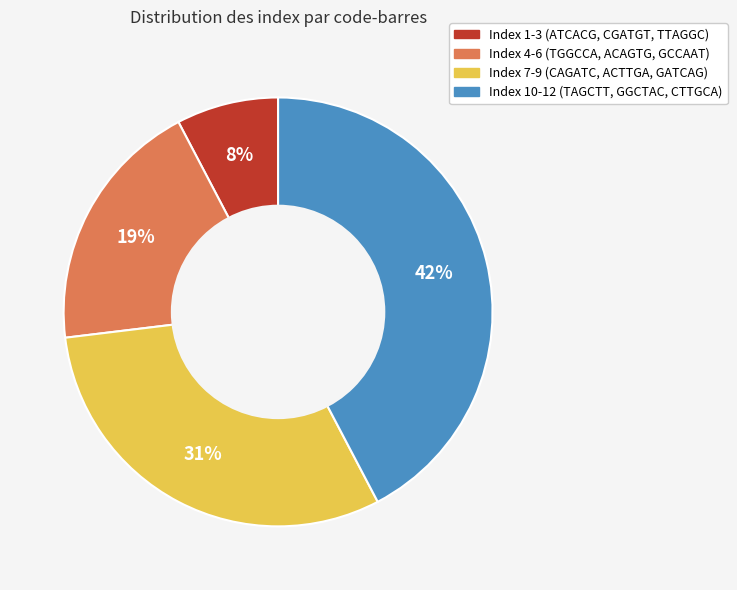

Is there any slice that represents more than half of the pie?

No